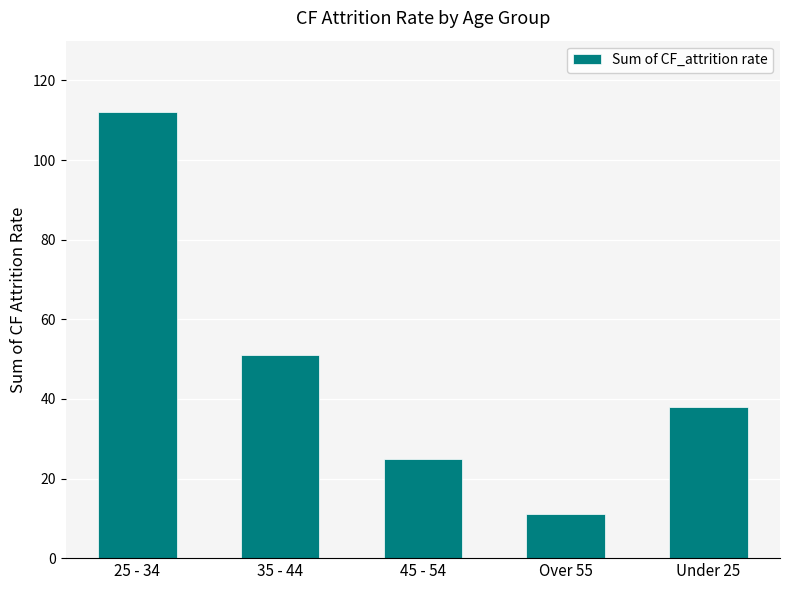

At which label does the data first exceed 38?

25 - 34